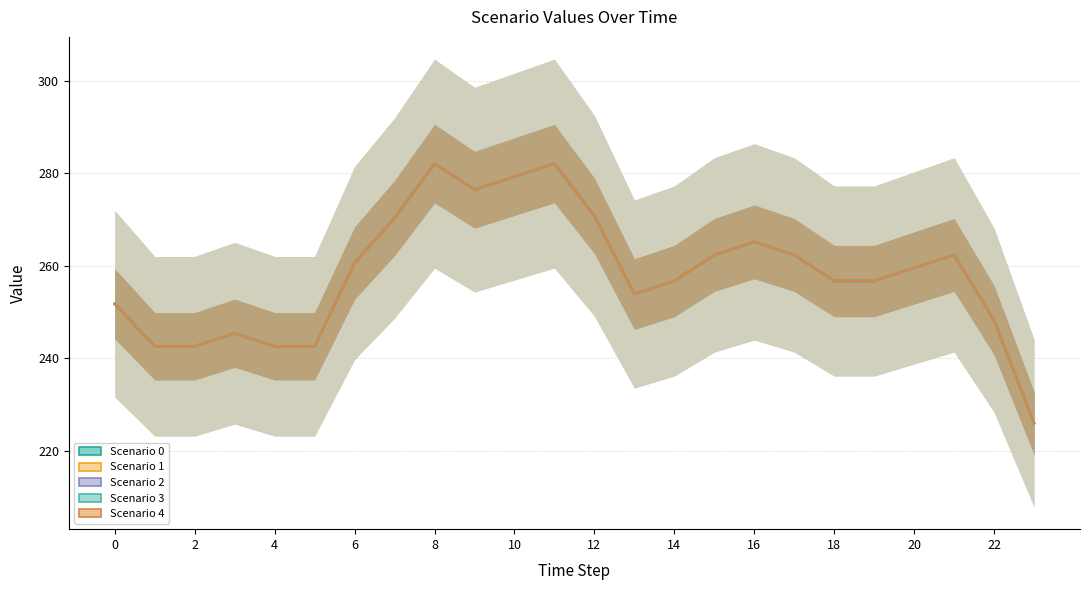

How many categories are shown in the chart?

24